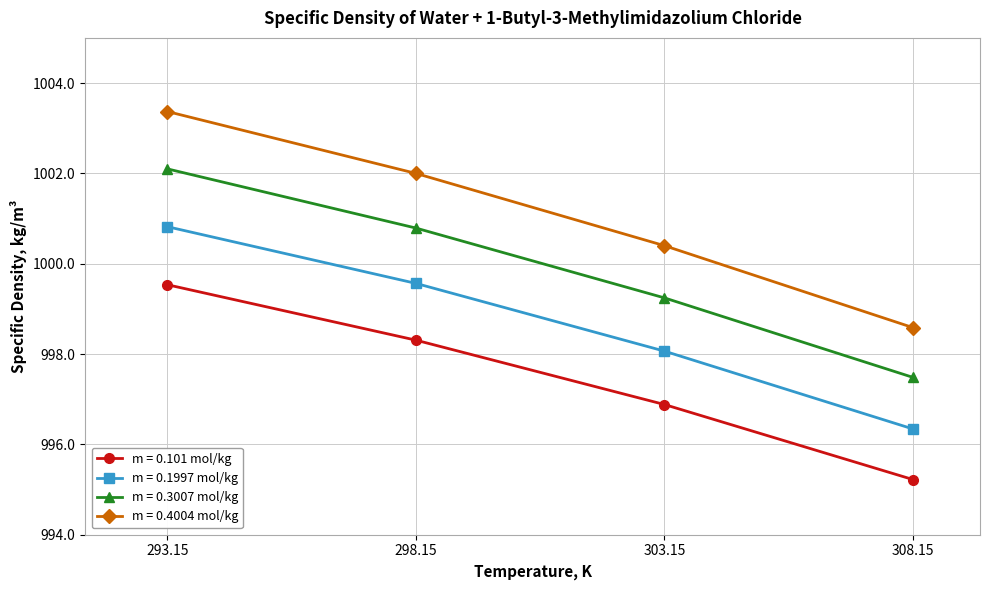

Which series has the largest total across all categories?

m = 0.4004 mol/kg